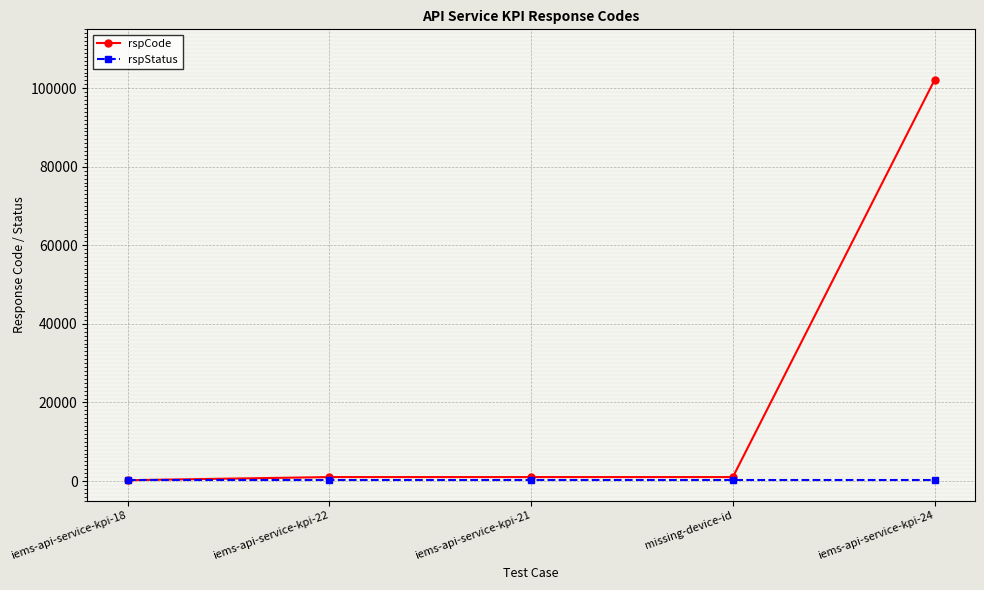

What is the sum of all rspCode values?

105304